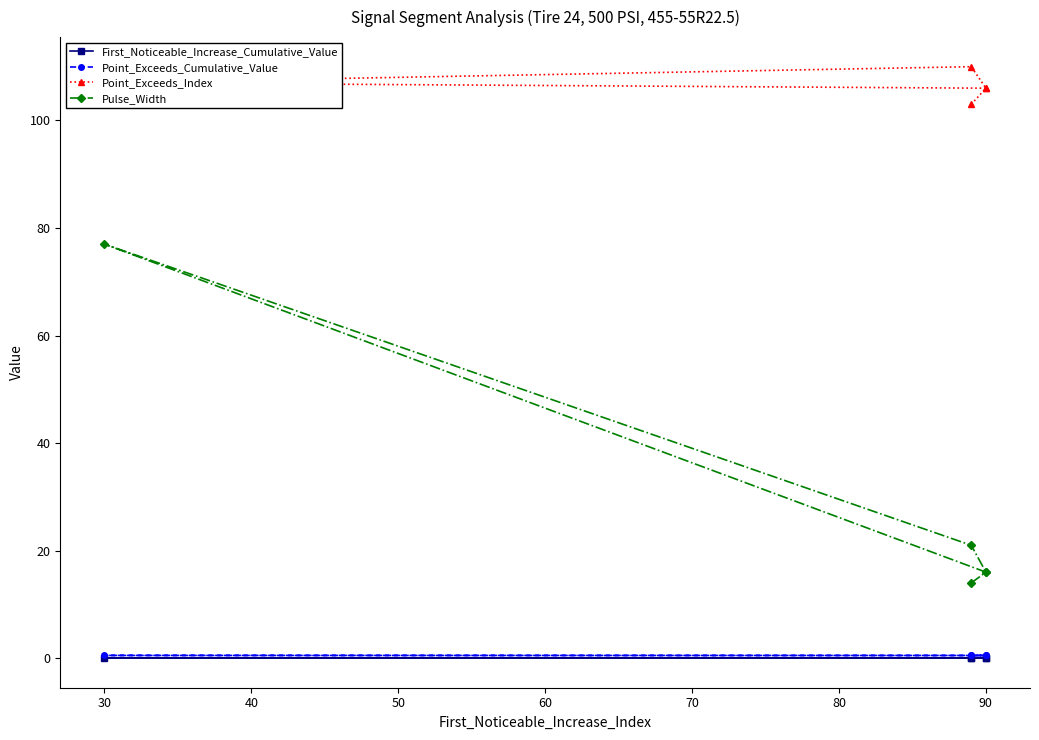

True or false: First_Noticeable_Increase_Cumulative_Value and Point_Exceeds_Cumulative_Value cross at least once.

False